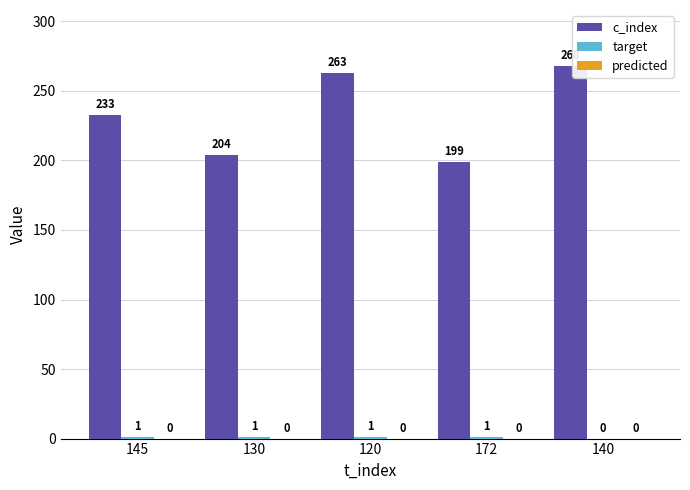

Between 145 and 120, which series saw the biggest shift?

c_index